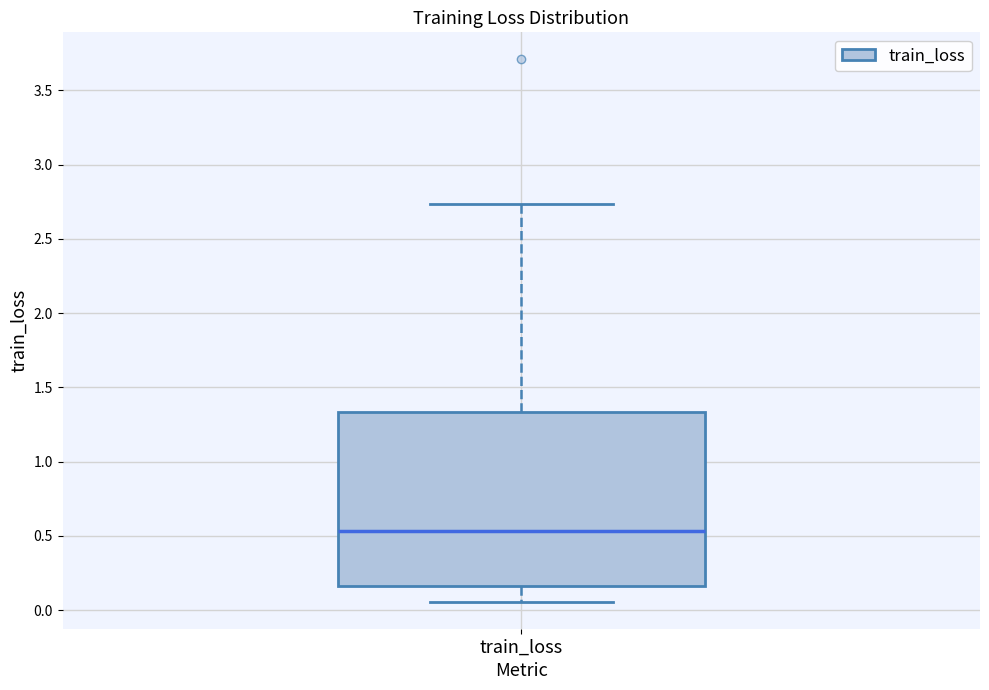

Where is the upper edge of the box for train_loss on the y-axis? The values are not printed on the chart, so give them approximately, as read against the axis.

1.35